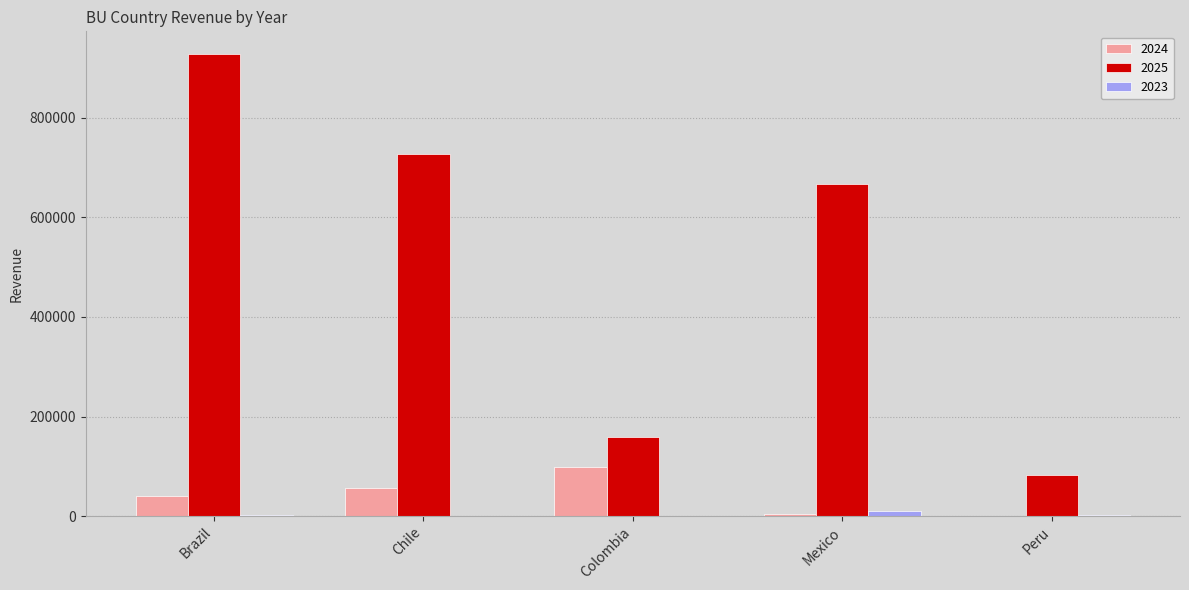

What is the sum of all 2025 values?

2564205.6